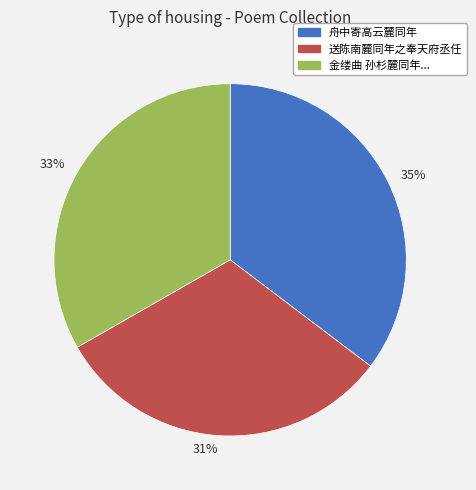

How many slices are in this pie chart?

3